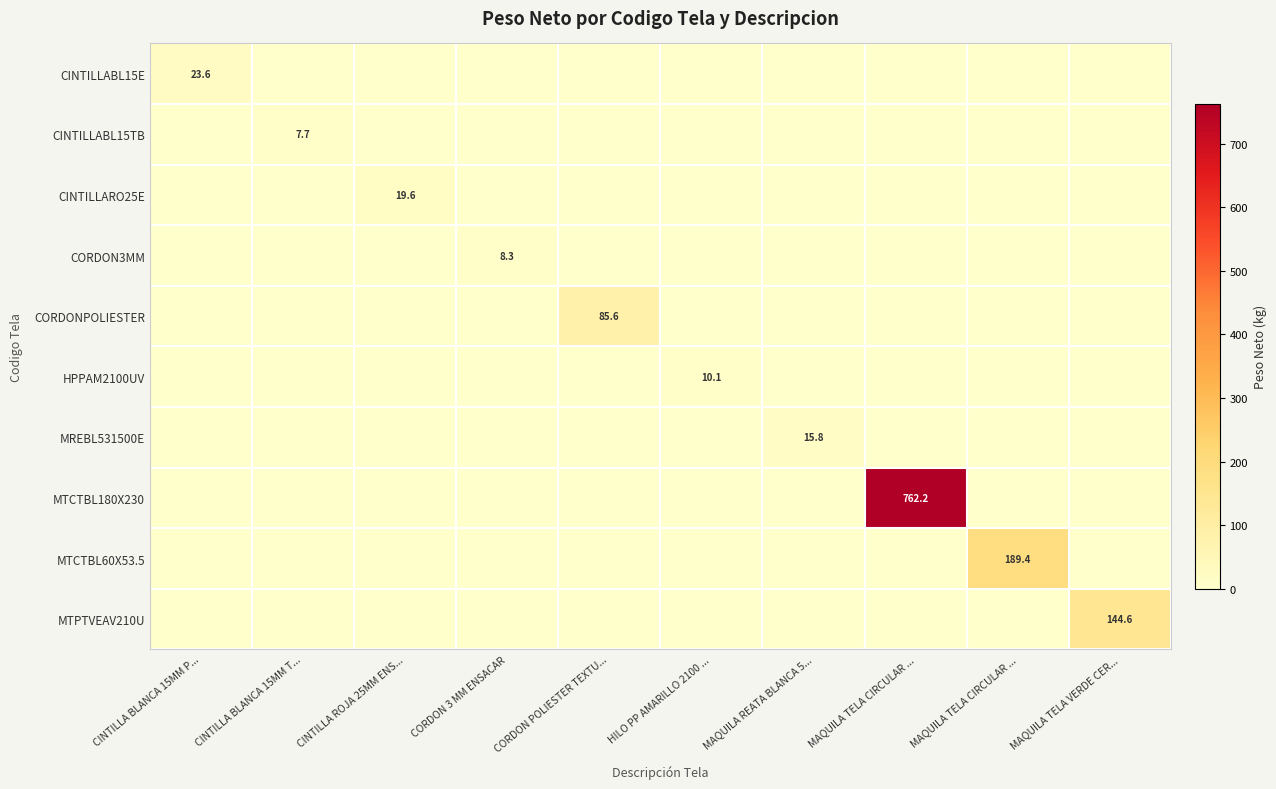

Which series has the largest range (max minus min)?

MTCTBL180X230